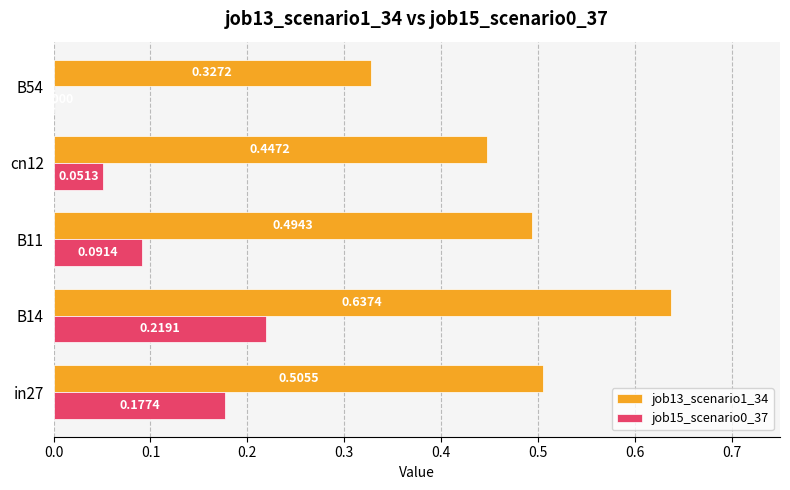

Where is job13_scenario1_34 nearest to the value 0?

B54